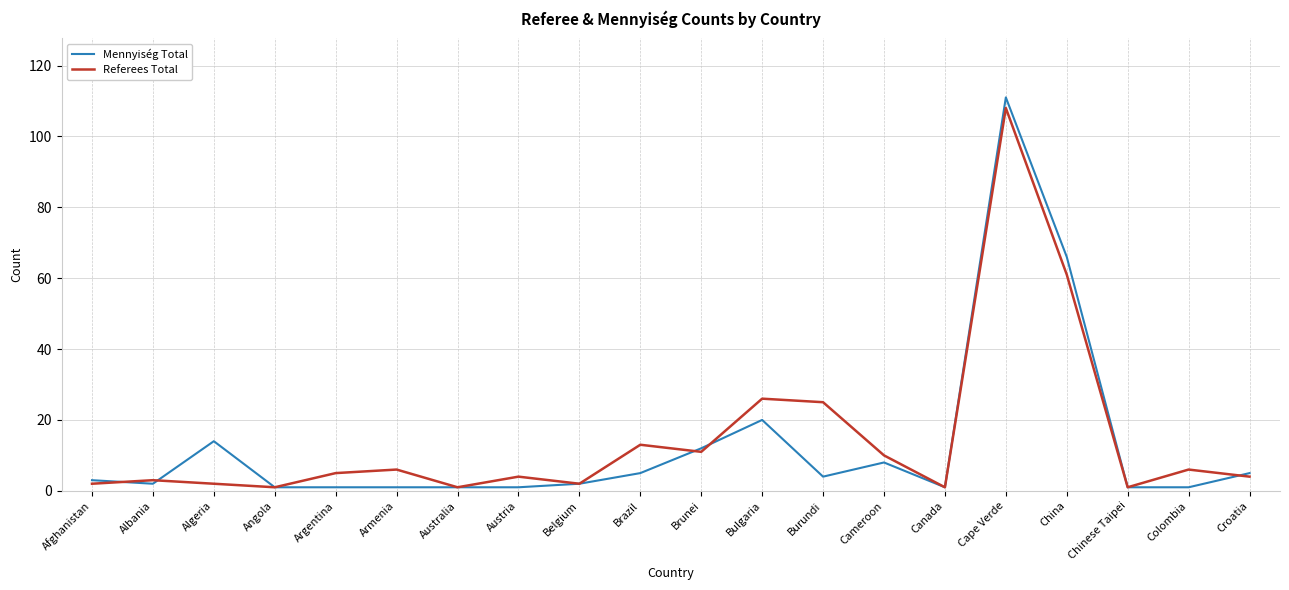

What position from the right is Cameroon?

7